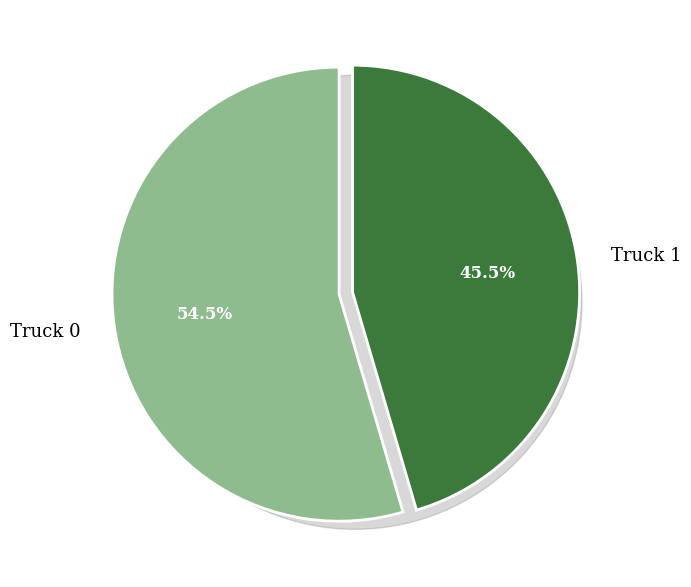

Combined, what portion of the pie is Truck 1 and Truck 0?

100.0%